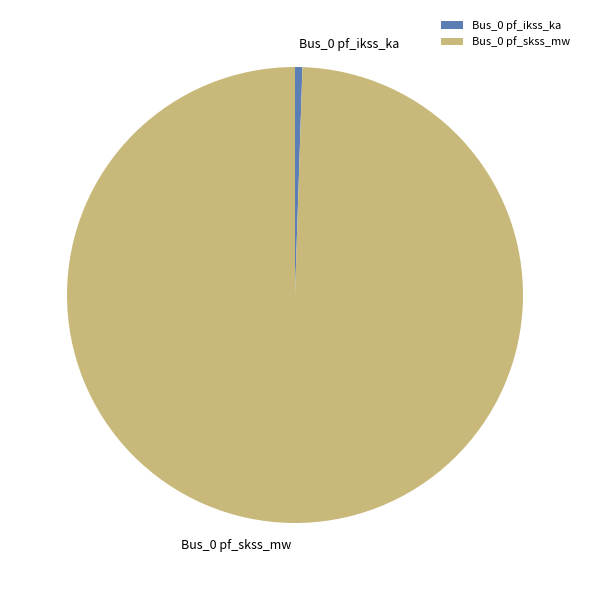

The Bus_0 pf_ikss_ka slice represents 1% of the pie. True or false?

True